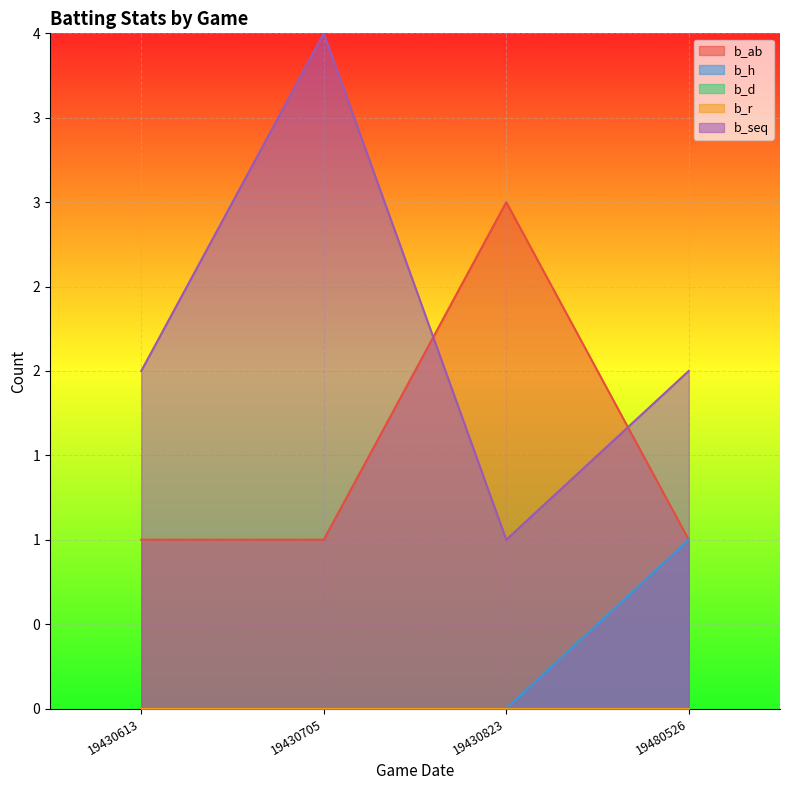

At how many categories does at least one series exceed 3?

1